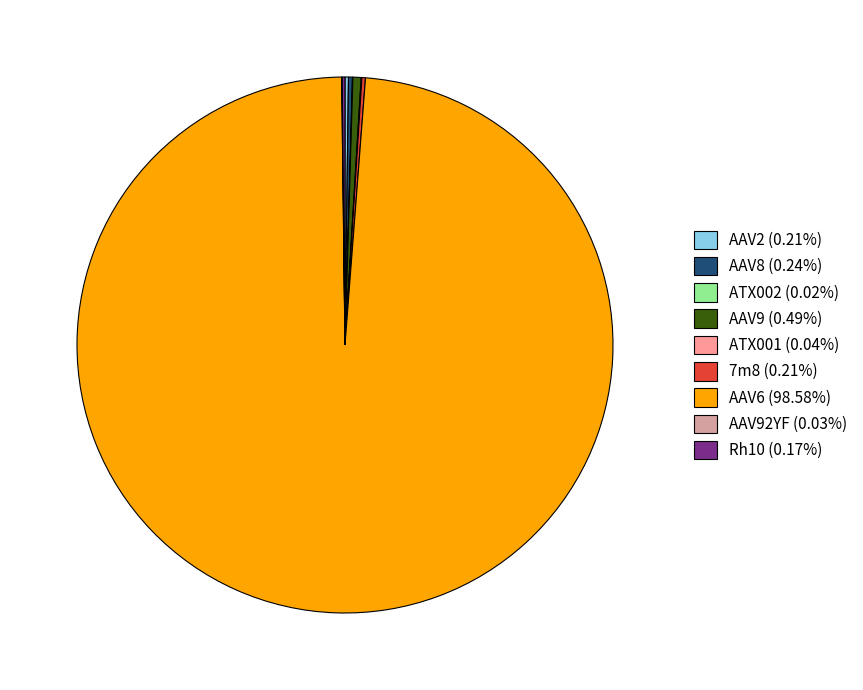

Is there any slice that represents more than half of the pie?

Yes